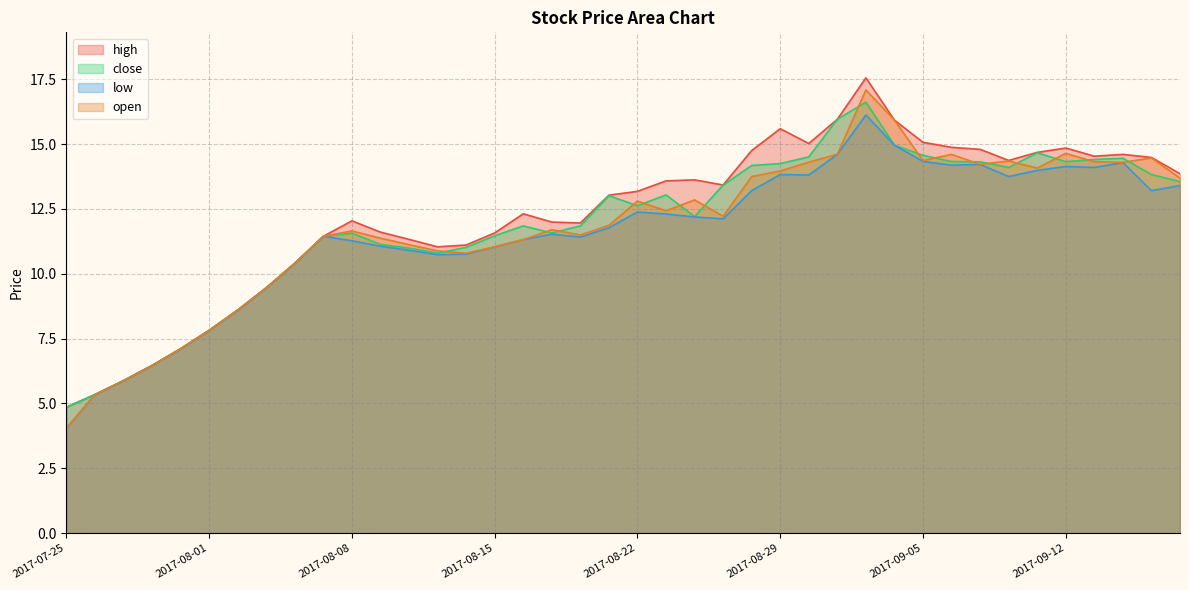

Where does the open series first go above 12?

2017-08-22